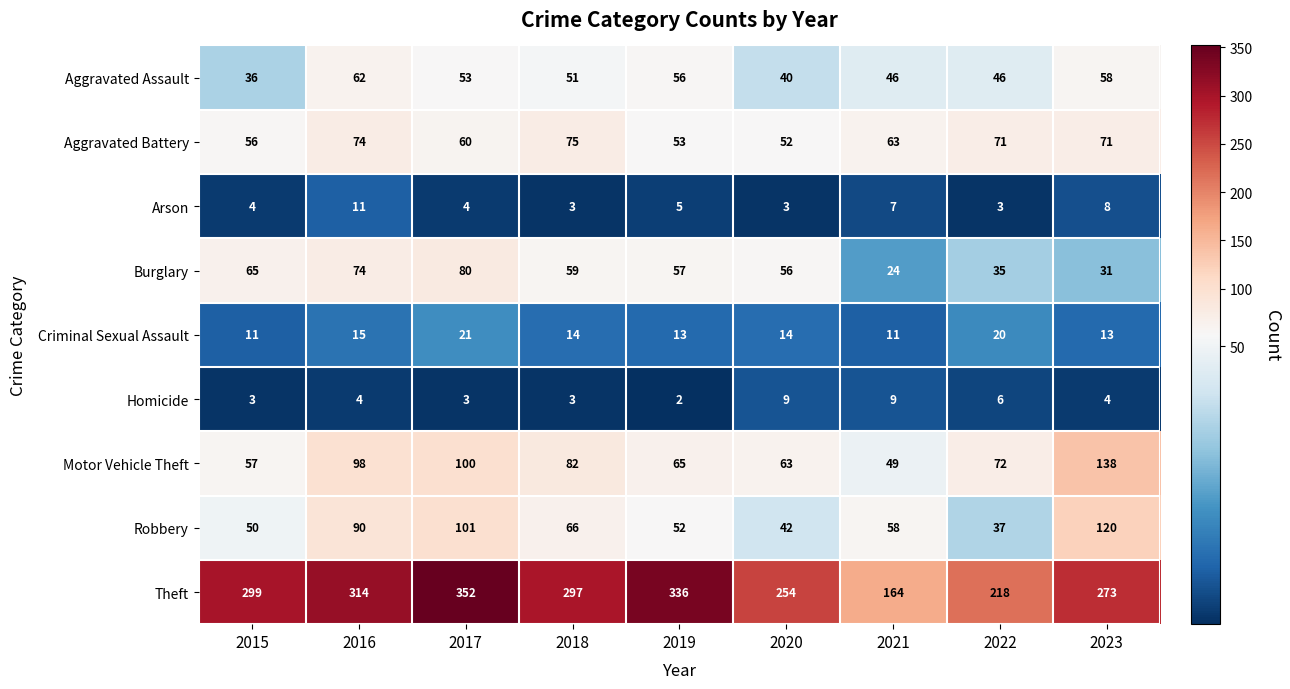

How many data points does each series have?

9